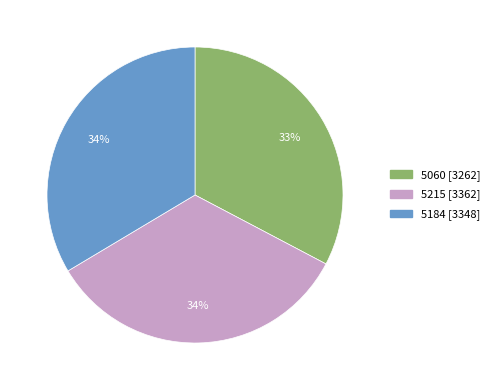

To the nearest percent, what percentage of the pie is 5184?

34%